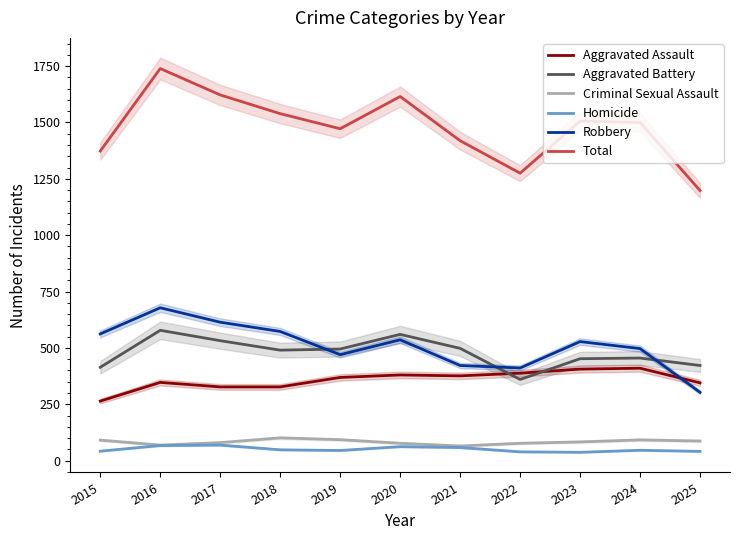

What is the difference between the highest and lowest values at 2016?

1672